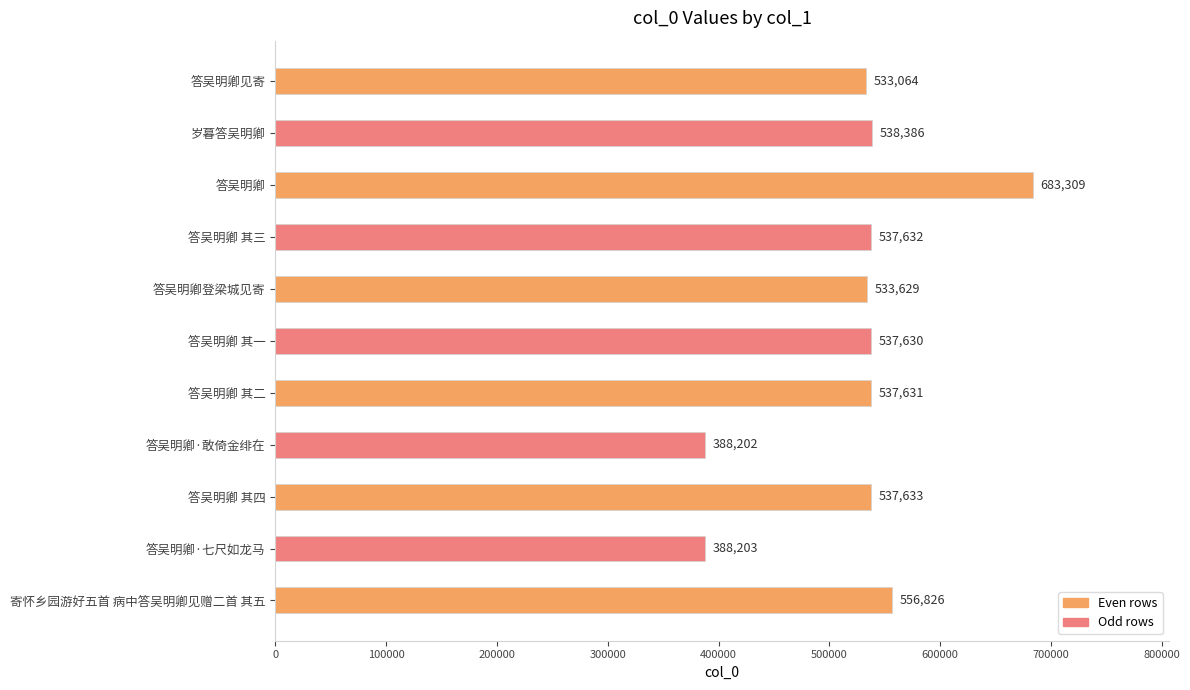

What is the difference between the maximum and minimum values?

295107